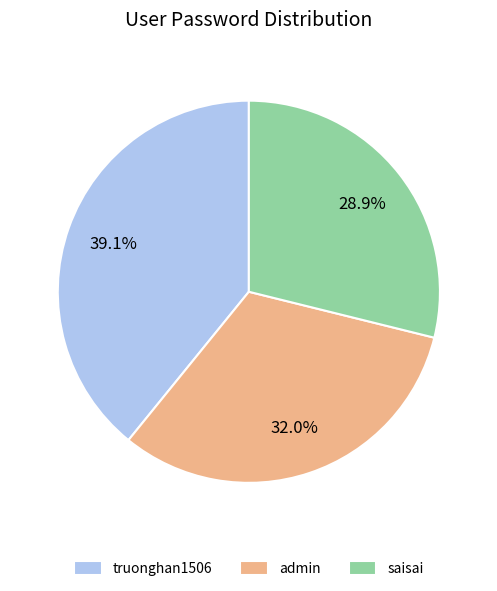

Which category has the biggest portion of the pie?

truonghan1506